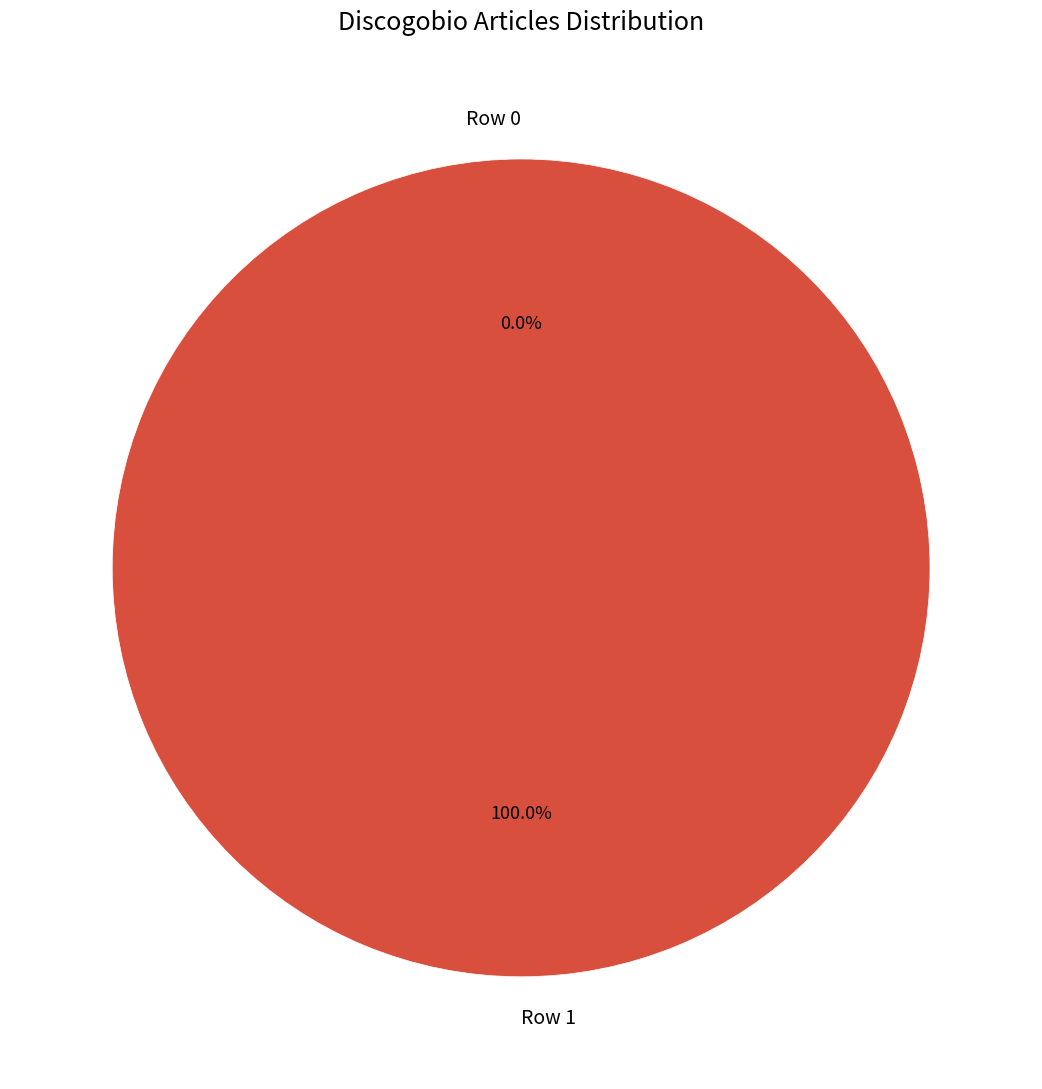

Which has a higher value, Row 1 or Row 0?

Row 1